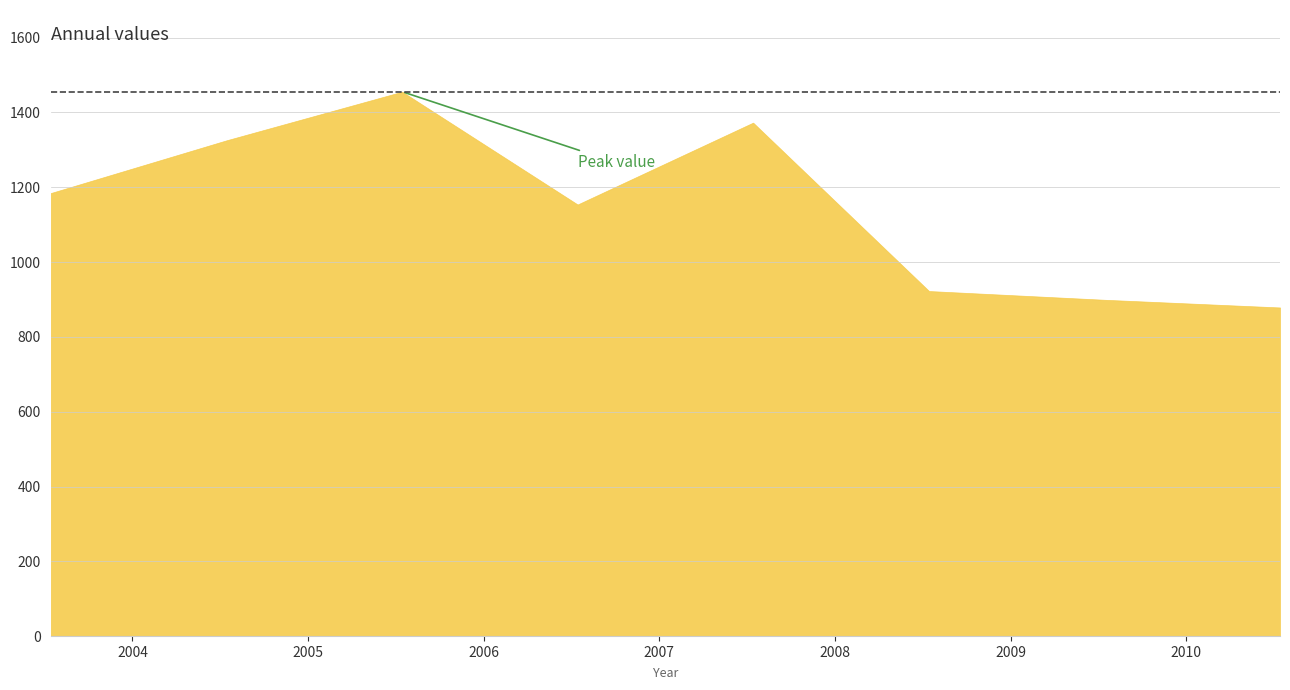

How many interior local peaks (higher than both neighbors) does the data have?

2